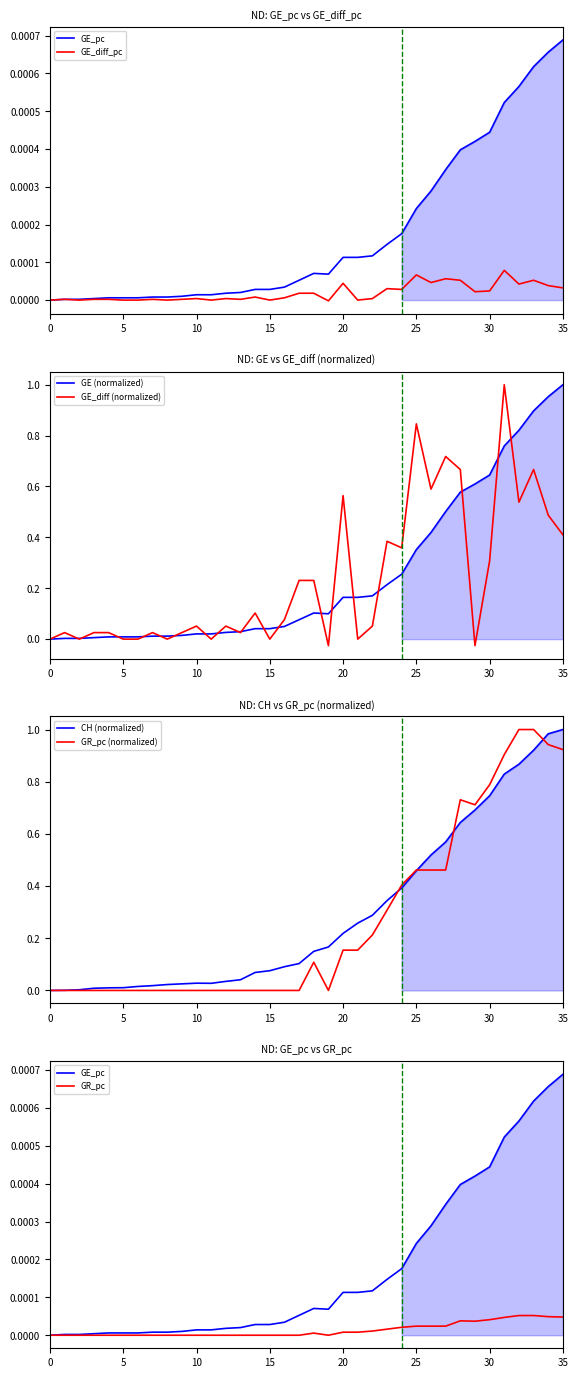

Reading left to right, extract all data points from this chart.

CH: 0.0	0.0	0.0	0.0	0.0	0.0	0.0	0.0	0.0	0.0	0.0	0.0	0.0	0.0	0.1	0.1	0.1	0.1	0.1	0.2	0.2	0.3	0.3	0.3	0.4	0.5	0.5	0.6	0.6	0.7	0.7	0.8	0.9	0.9	1.0	1.0
GE: 0.0	0.0	0.0	0.0	0.0	0.0	0.0	0.0	0.0	0.0	0.0	0.0	0.0	0.0	0.0	0.0	0.0	0.0	0.0	0.0	0.0	0.0	0.0	0.0	0.0	0.0	0.0	0.0	0.0	0.0	0.0	0.0	0.0	0.0	0.0	0.0
GE_diff: 0.0	0.0	0.0	0.0	0.0	0.0	0.0	0.0	0.0	0.0	0.1	0.0	0.1	0.0	0.1	0.0	0.1	0.2	0.2	-0.0	0.6	0.0	0.1	0.4	0.4	0.8	0.6	0.7	0.7	-0.0	0.3	1.0	0.5	0.7	0.5	0.4
GE_pc: 0.0	0.0	0.0	0.0	0.0	0.0	0.0	0.0	0.0	0.0	0.0	0.0	0.0	0.0	0.0	0.0	0.0	0.1	0.1	0.1	0.2	0.2	0.2	0.2	0.3	0.4	0.4	0.5	0.6	0.6	0.6	0.8	0.8	0.9	1.0	1.0
GE_diff_pc: 0.0	0.0	0.0	0.0	0.0	0.0	0.0	0.0	0.0	0.0	0.0	0.0	0.0	0.0	0.0	0.0	0.0	0.0	0.0	-0.0	0.0	0.0	0.0	0.0	0.0	0.0	0.0	0.0	0.0	0.0	0.0	0.0	0.0	0.0	0.0	0.0
GR_pc: 0.0	0.0	0.0	0.0	0.0	0.0	0.0	0.0	0.0	0.0	0.0	0.0	0.0	0.0	0.0	0.0	0.0	0.0	0.1	0.0	0.2	0.2	0.2	0.3	0.4	0.5	0.5	0.5	0.7	0.7	0.8	0.9	1.0	1.0	0.9	0.9